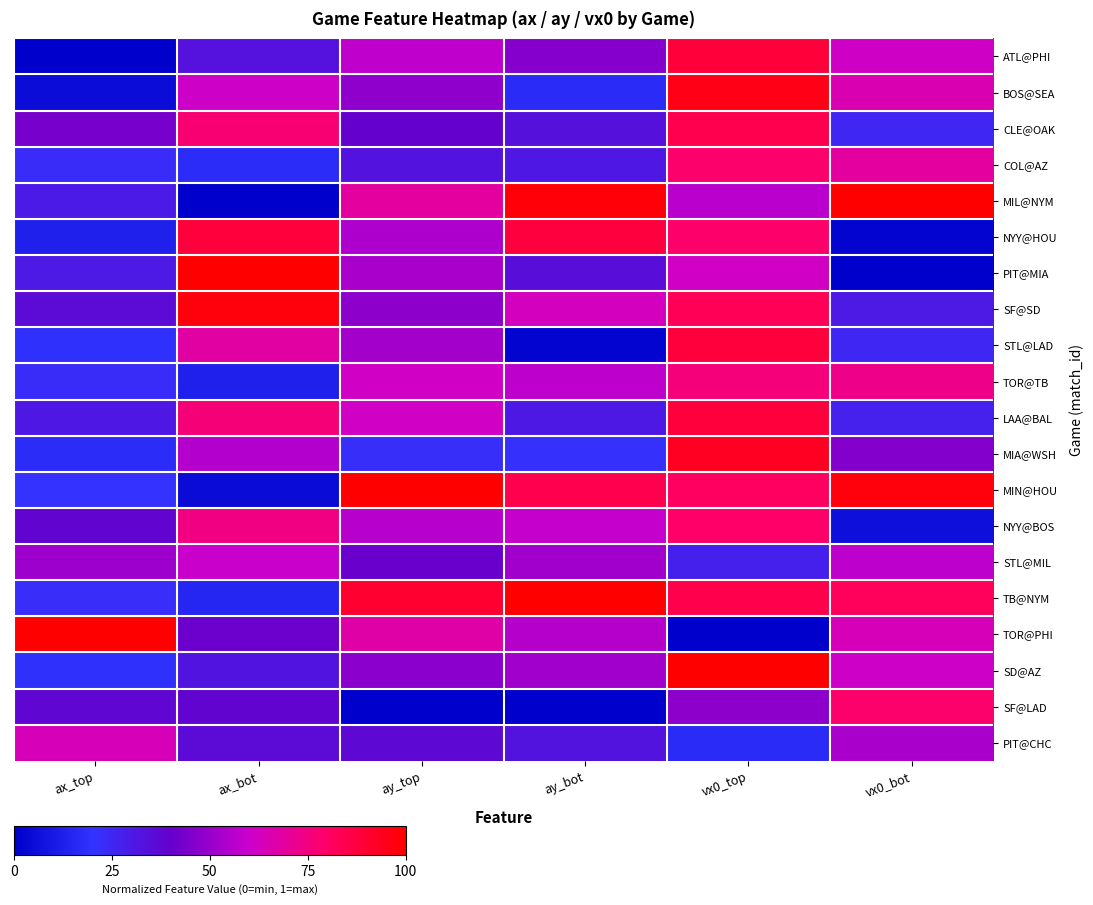

Reading right to left, transcribe all the data shown in this chart.

row_0: 0.6	0.9	0.5	0.6	0.3	0.0
row_1: 0.7	1.0	0.2	0.5	0.6	0.0
row_2: 0.3	0.8	0.3	0.4	0.8	0.4
row_3: 0.7	0.8	0.3	0.3	0.2	0.2
row_4: 1.0	0.6	1.0	0.7	0.0	0.3
row_5: 0.0	0.8	0.9	0.5	0.9	0.1
row_6: 0.0	0.6	0.3	0.5	1.0	0.3
row_7: 0.3	0.8	0.6	0.5	1.0	0.4
row_8: 0.3	0.9	0.0	0.5	0.7	0.2
row_9: 0.7	0.8	0.6	0.6	0.1	0.2
row_10: 0.3	0.9	0.3	0.6	0.8	0.3
row_11: 0.5	0.9	0.2	0.2	0.6	0.2
row_12: 1.0	0.8	0.8	1.0	0.0	0.2
row_13: 0.1	0.8	0.6	0.6	0.7	0.4
row_14: 0.6	0.3	0.5	0.4	0.6	0.5
row_15: 0.8	0.8	1.0	0.9	0.1	0.2
row_16: 0.6	0.0	0.6	0.7	0.4	1.0
row_17: 0.6	1.0	0.5	0.5	0.3	0.2
row_18: 0.8	0.5	0.0	0.0	0.4	0.4
row_19: 0.5	0.2	0.3	0.4	0.4	0.6